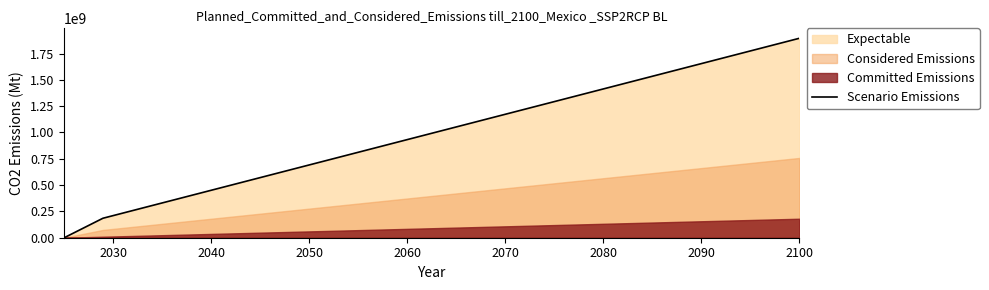

Is it true that the value at 12 is 640765505?

False